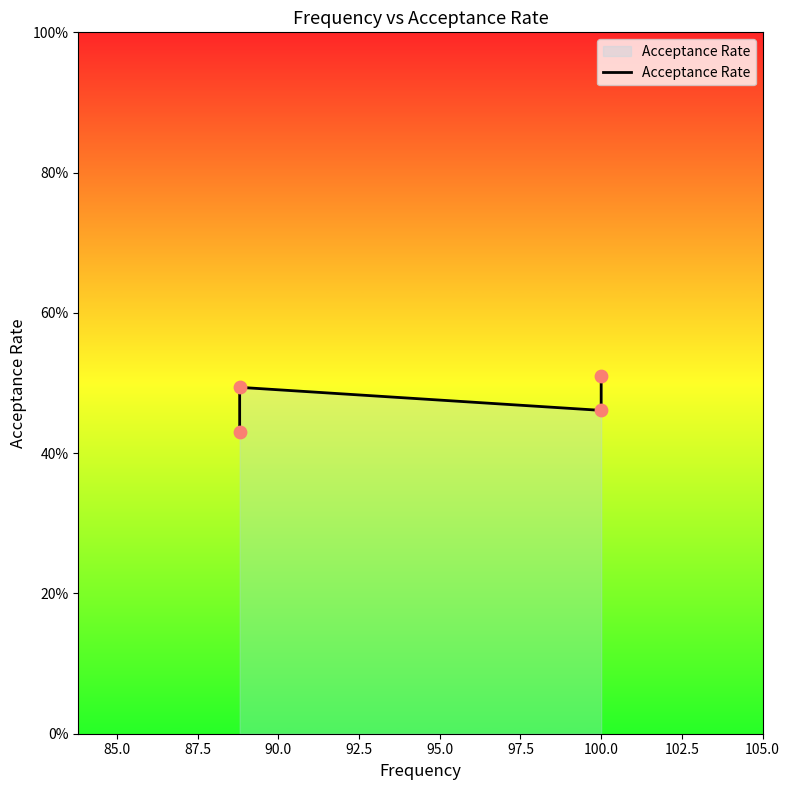

Between 85.0 and 90.0, which is larger?

90.0